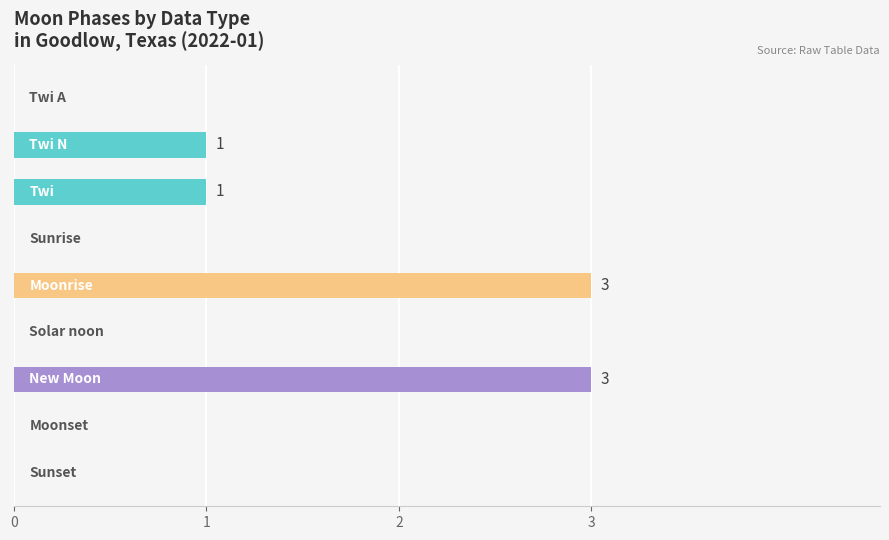

What is the greatest value displayed?

3